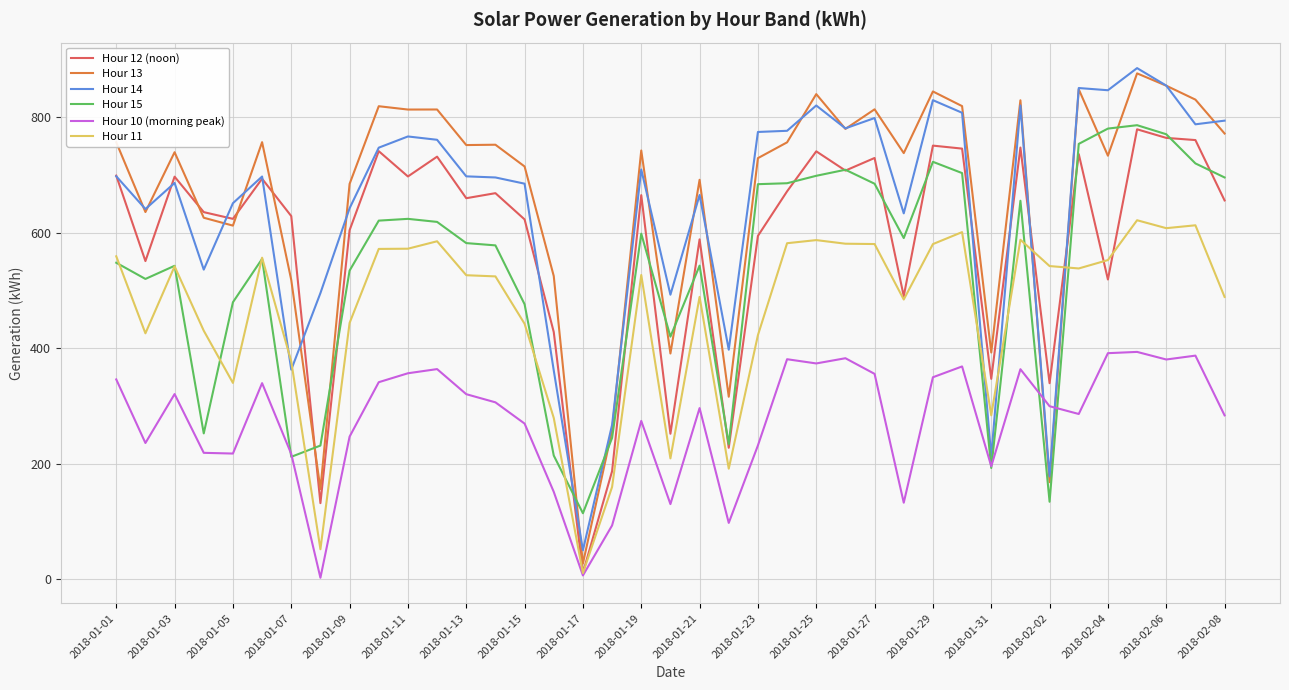

What is the minimum value for Hour 14?

50.2